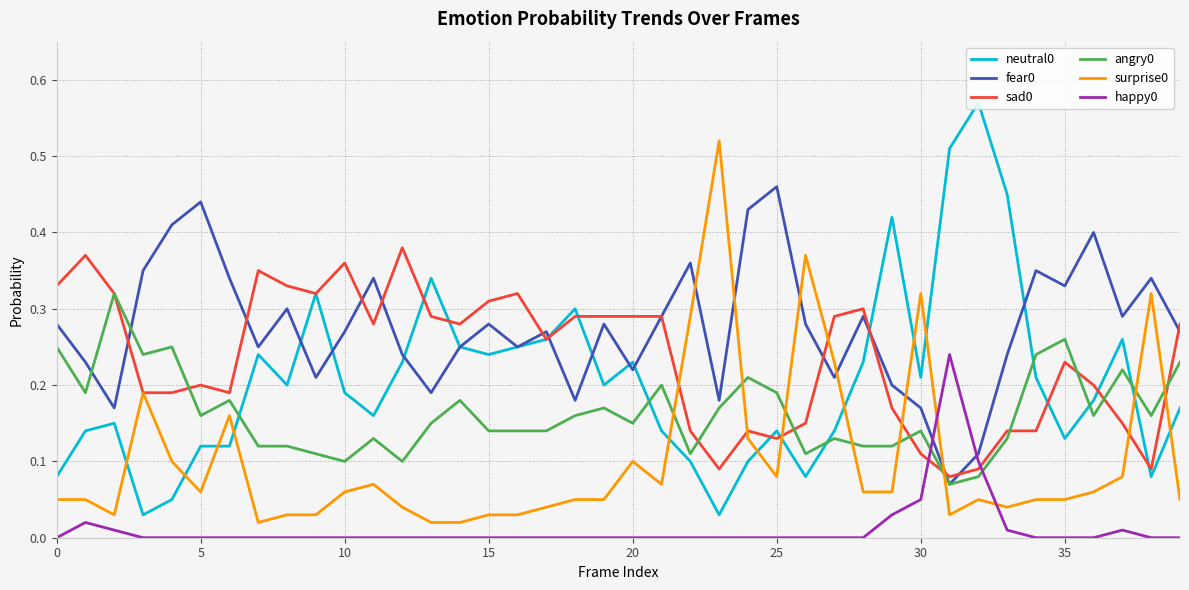

True or false: neutral0 and happy0 cross at least once.

False